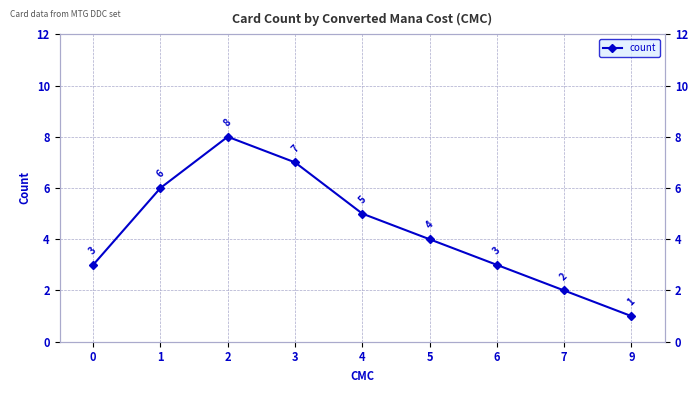

The chart shows a value of 1 at 6. True or false?

False